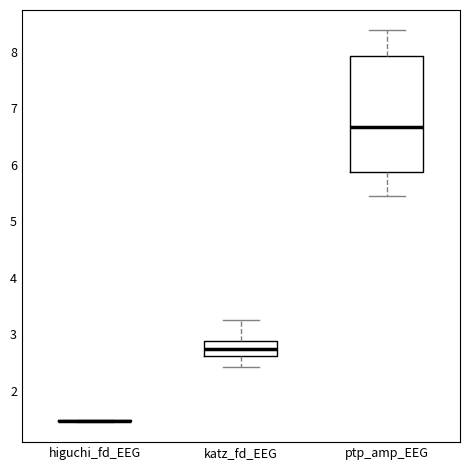

Which box is the tallest, from its lower edge to its upper edge?

ptp_amp_EEG